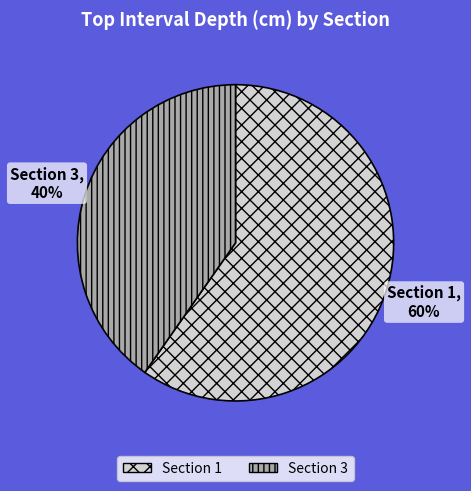

Count the number of slices in the pie.

2